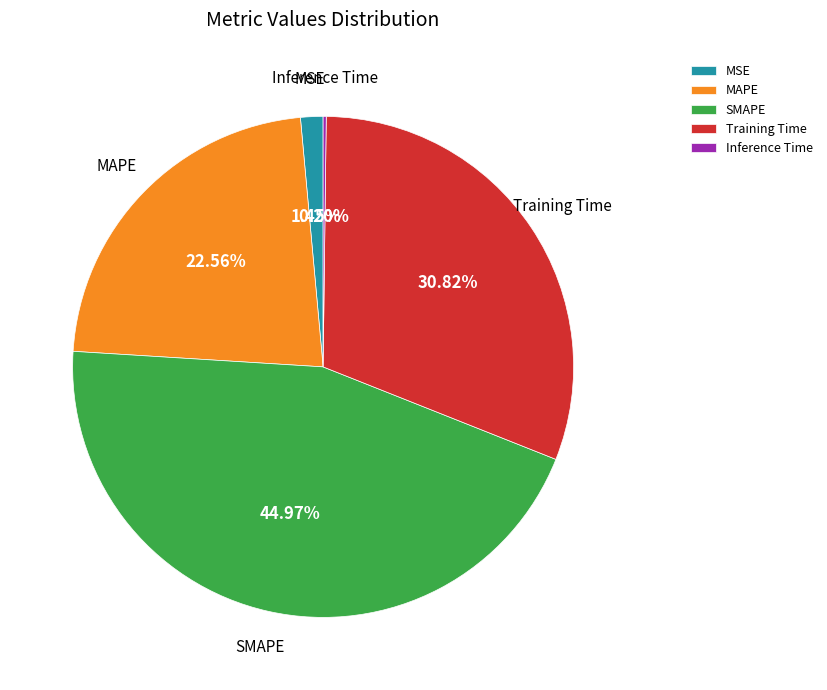

Between SMAPE and MAPE, which is larger?

SMAPE